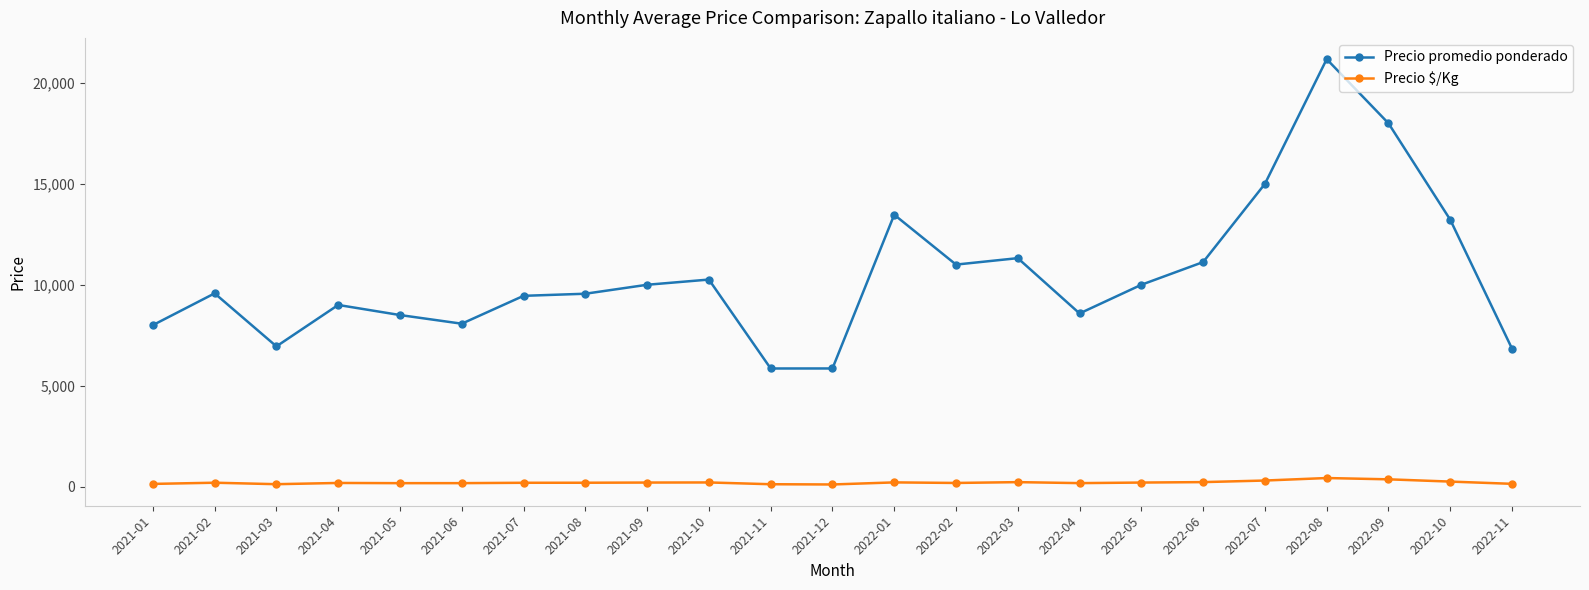

True or false: Precio promedio ponderado and Precio $/Kg cross at least once.

False